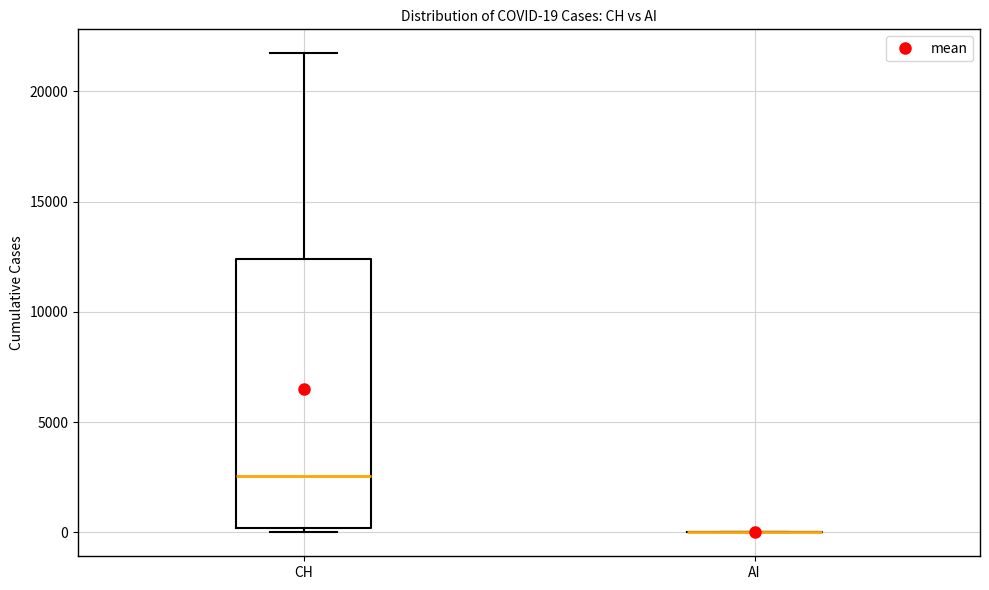

Comparing the boxes themselves (not the whiskers), which one is the tallest?

CH